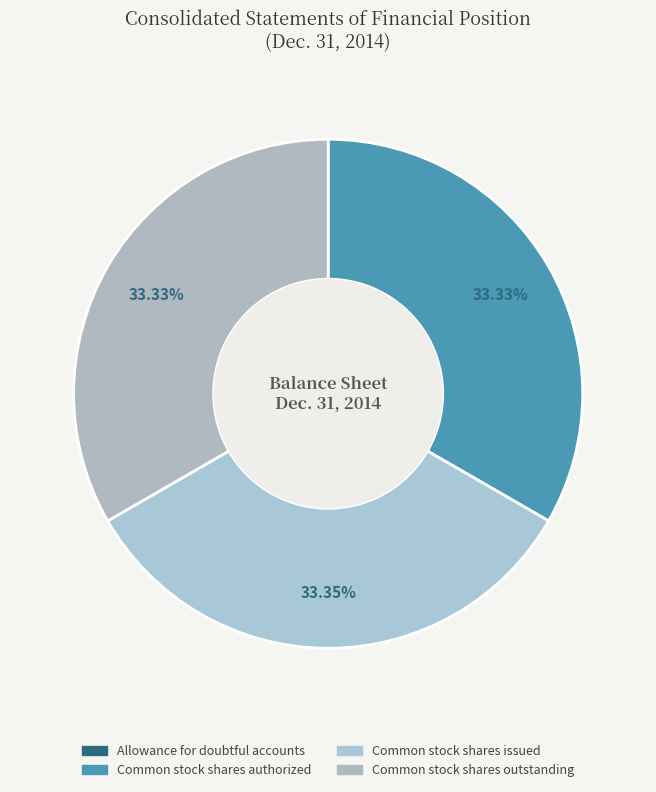

True or false: Allowance for doubtful accounts accounts for 1% of the total.

False